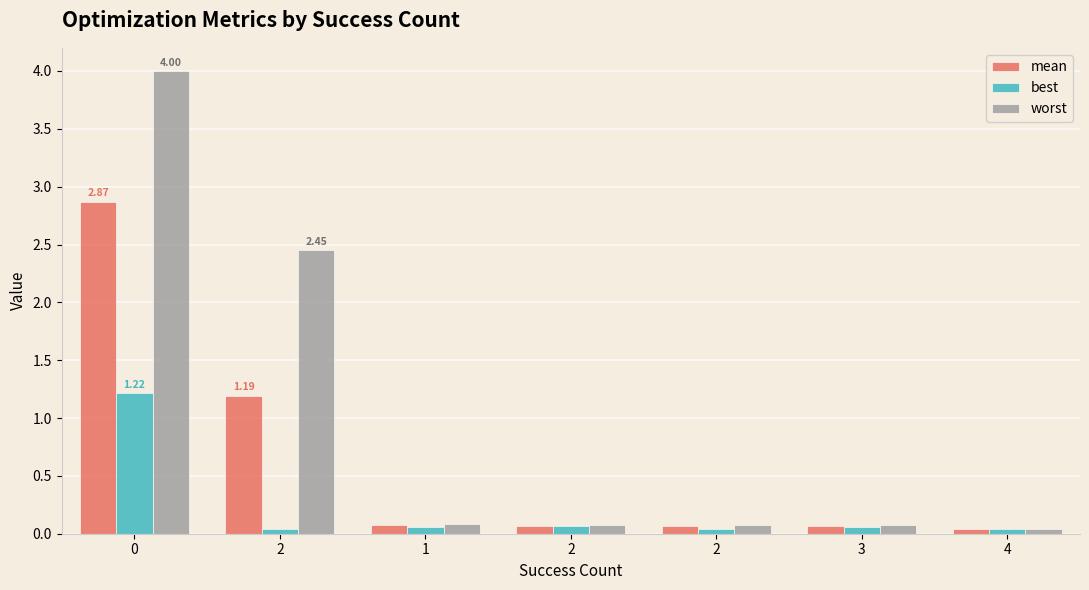

Does the chart contain stacked bars?

No